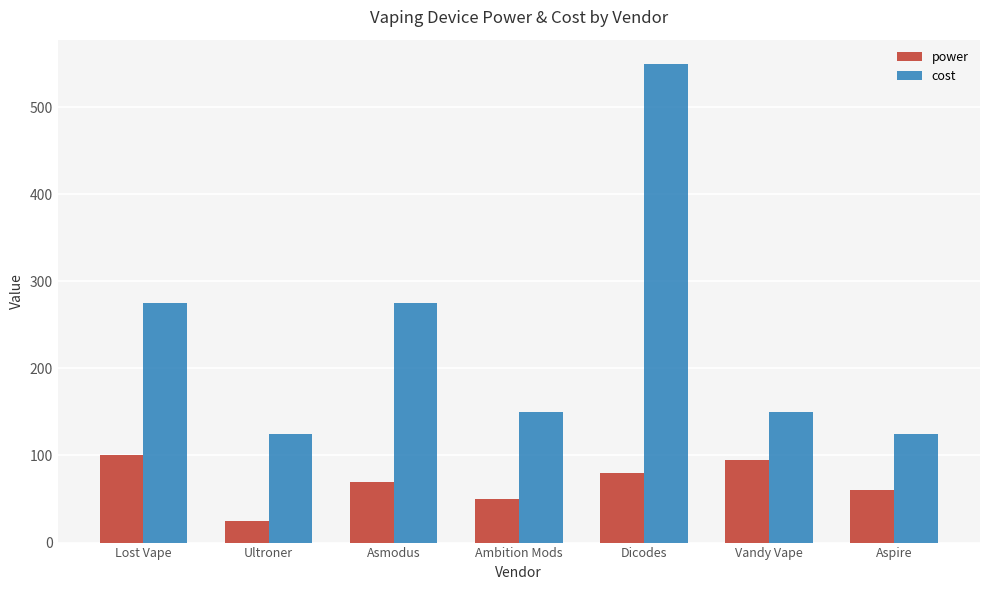

Rank the series at Asmodus from highest to lowest value.

cost, power